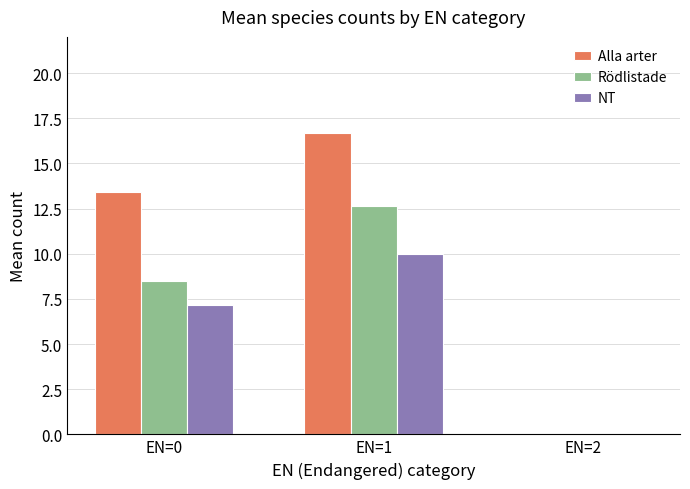

Reading left to right, transcribe all the data shown in this chart.

Alla arter: 13.4	16.7	0.0
Rödlistade: 8.5	12.7	0.0
NT: 7.1	10.0	0.0